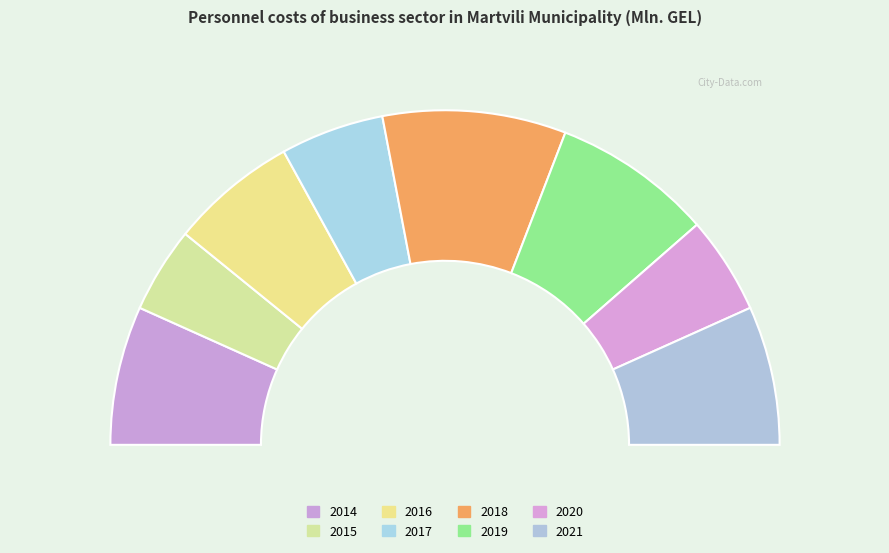

Count the number of slices in the pie.

8